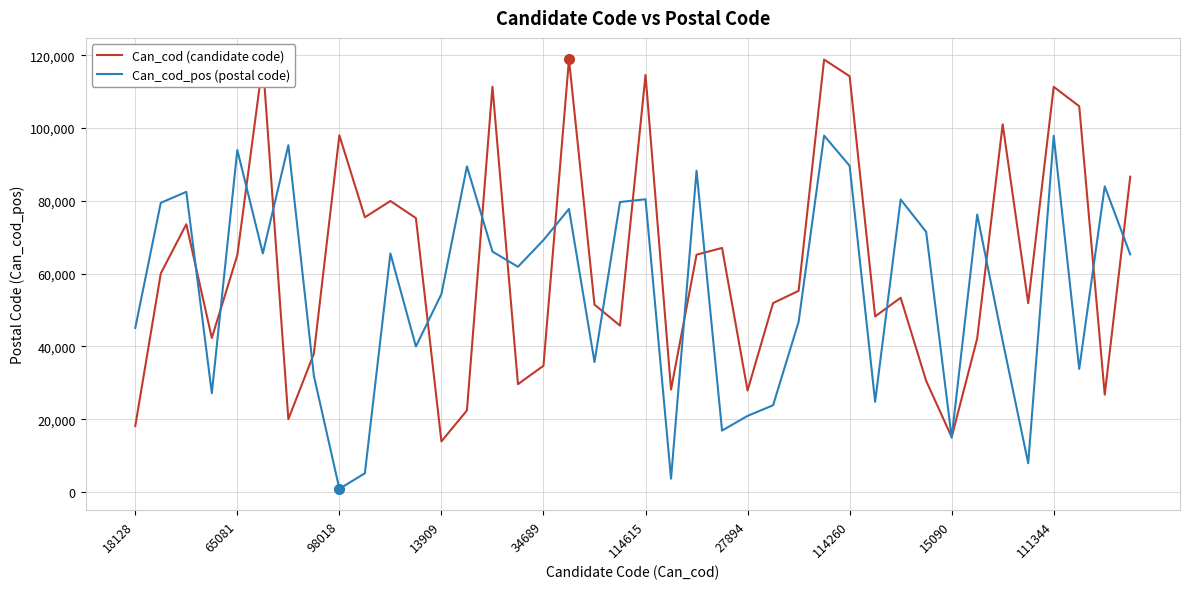

Which series has the largest total across all categories?

Can_cod (candidate code)